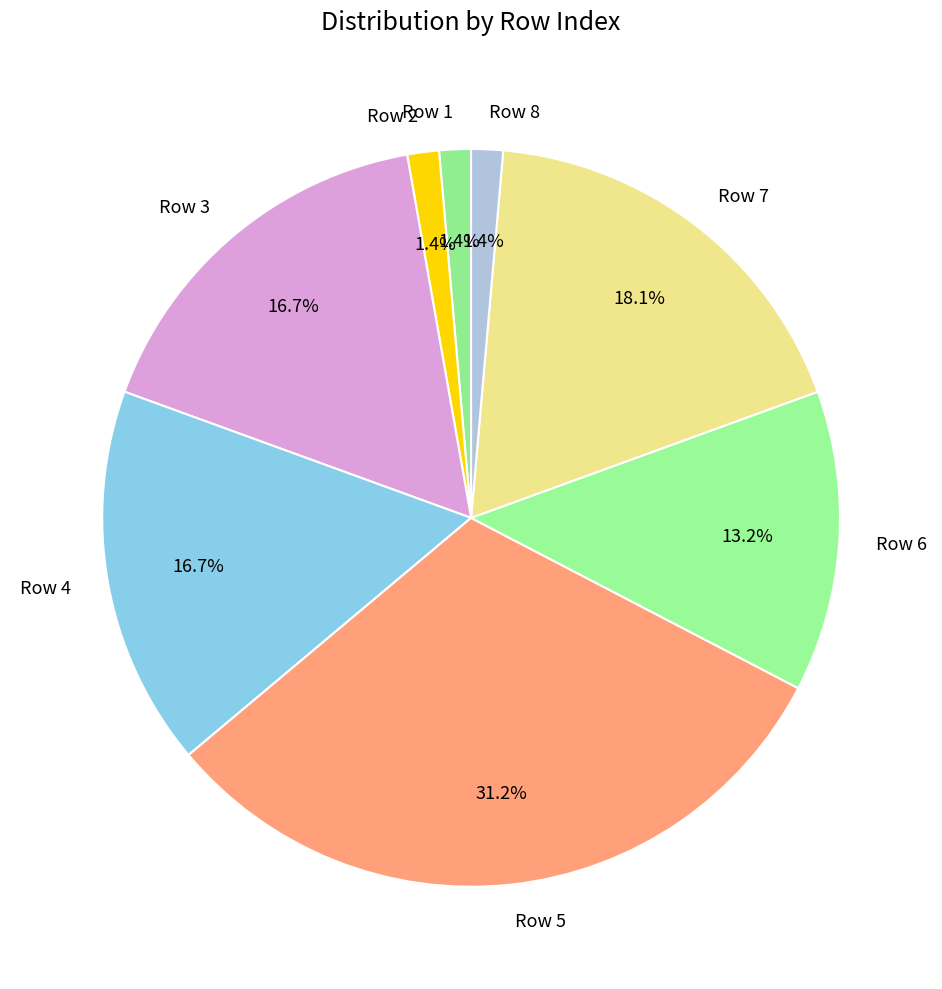

To the nearest percent, what is the average slice percentage?

12%